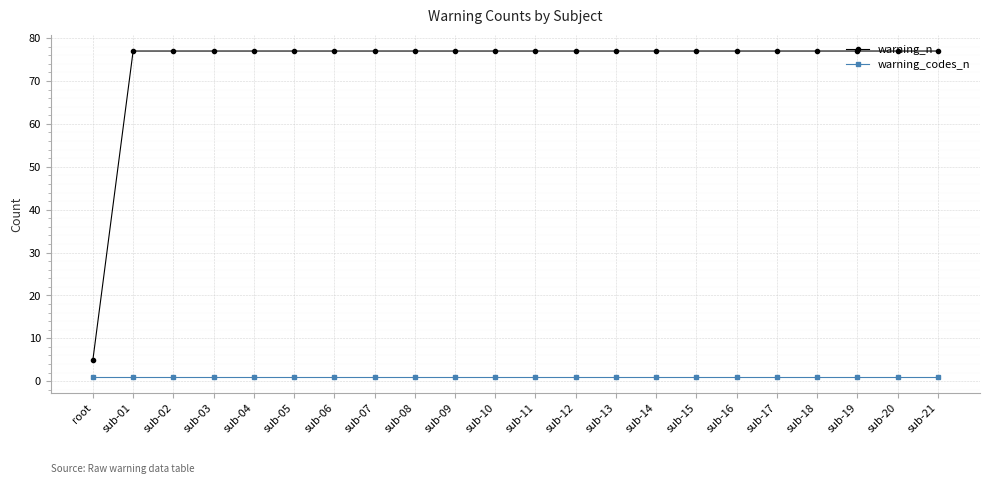

Which series has the widest spread of values?

warning_n